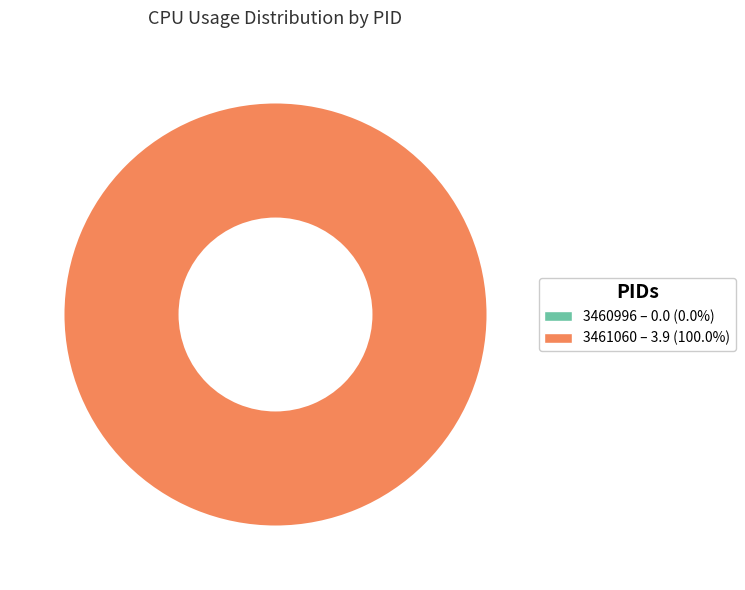

To the nearest percent, what is the average slice percentage?

50%